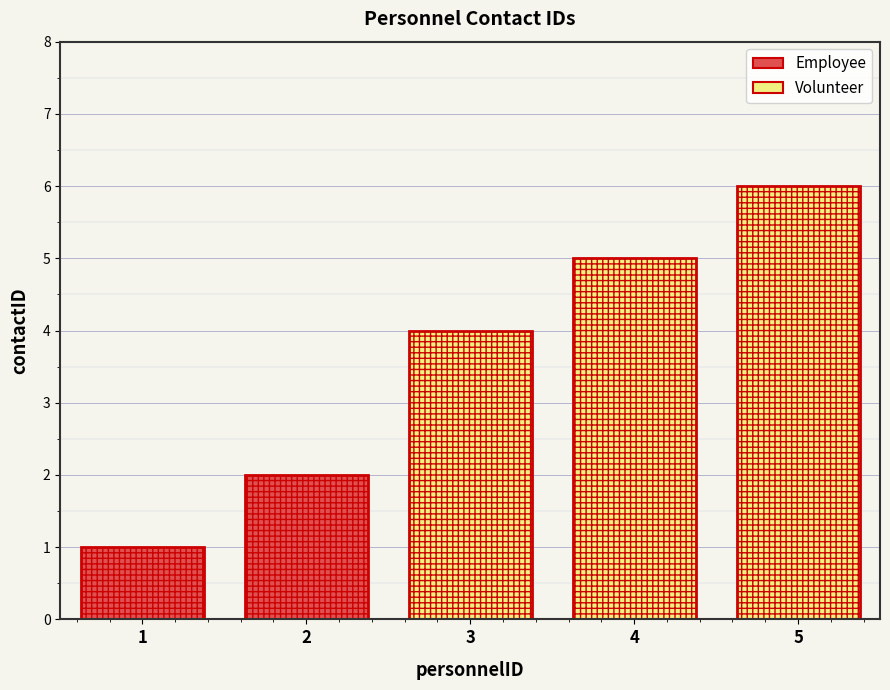

True or false: the data shows 4 at 3.

True